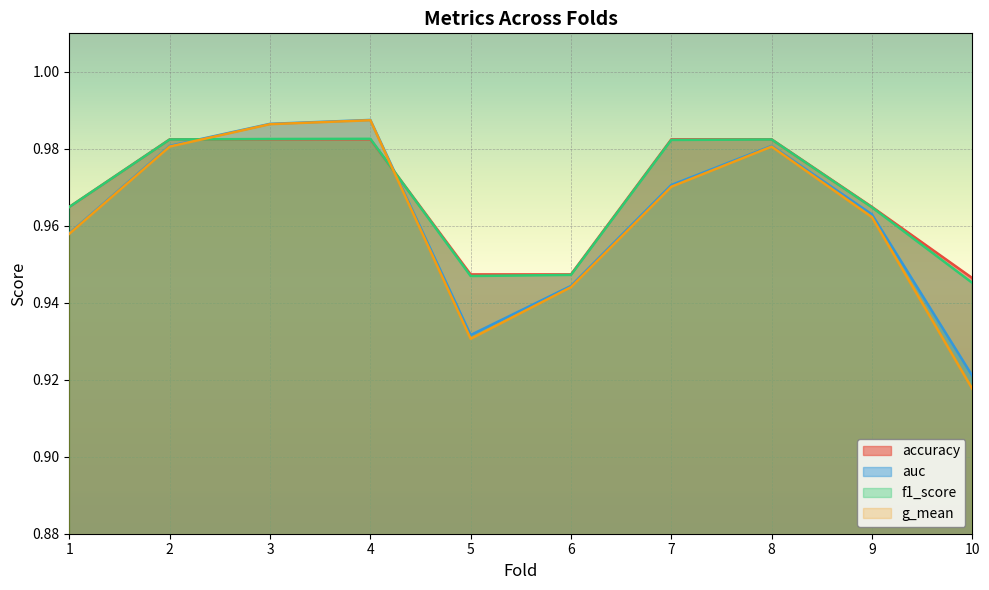

Which series has the largest total across all categories?

accuracy